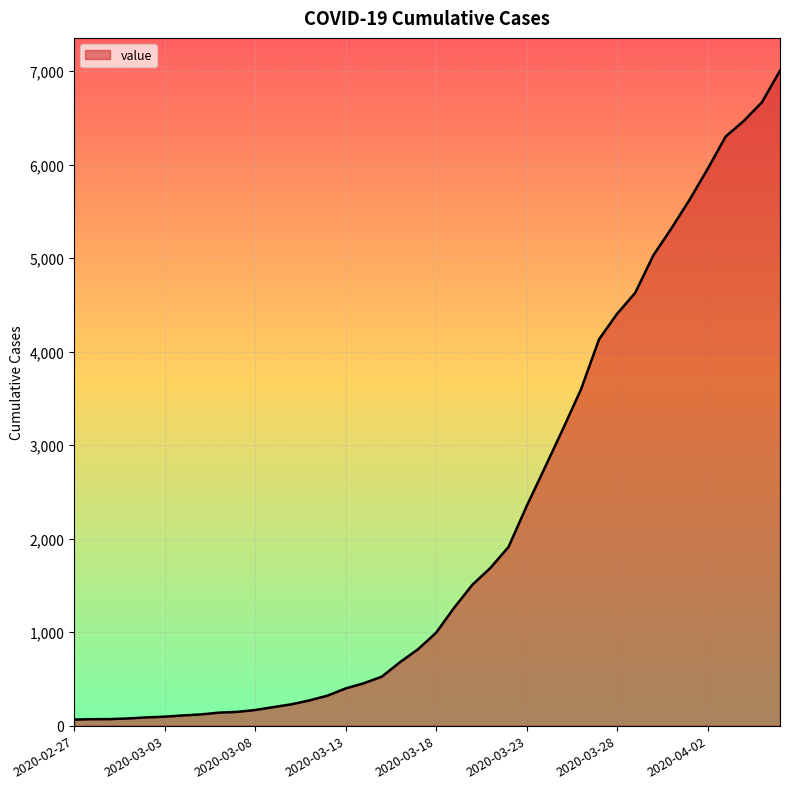

How many values are below 994?

20